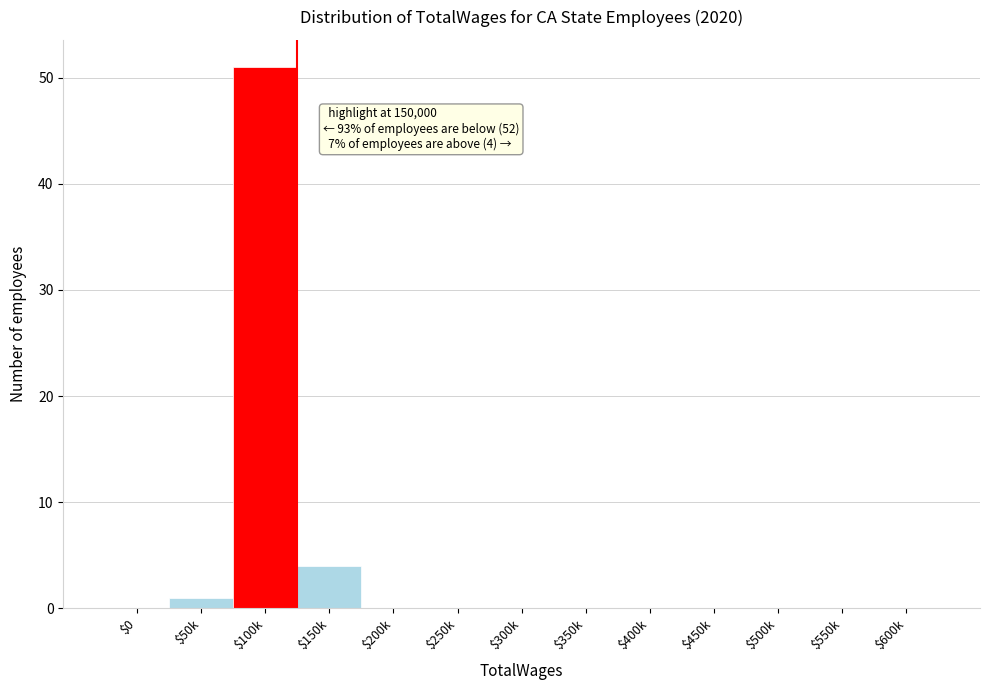

At which label is the value closest to 25?

$150k